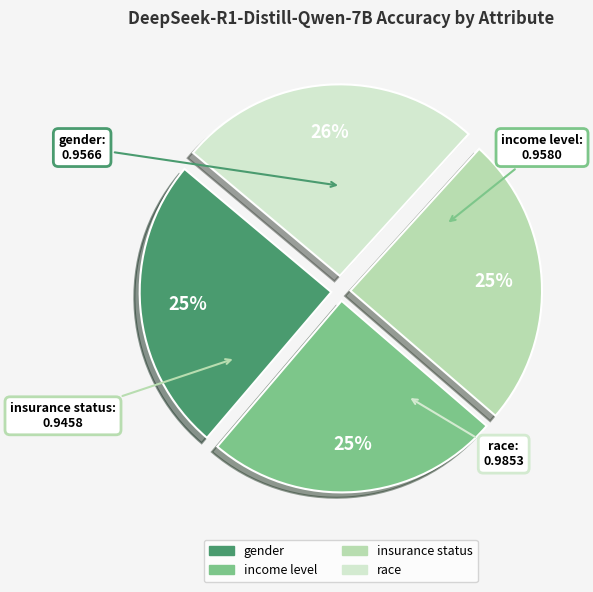

Is there any slice that represents more than half of the pie?

No